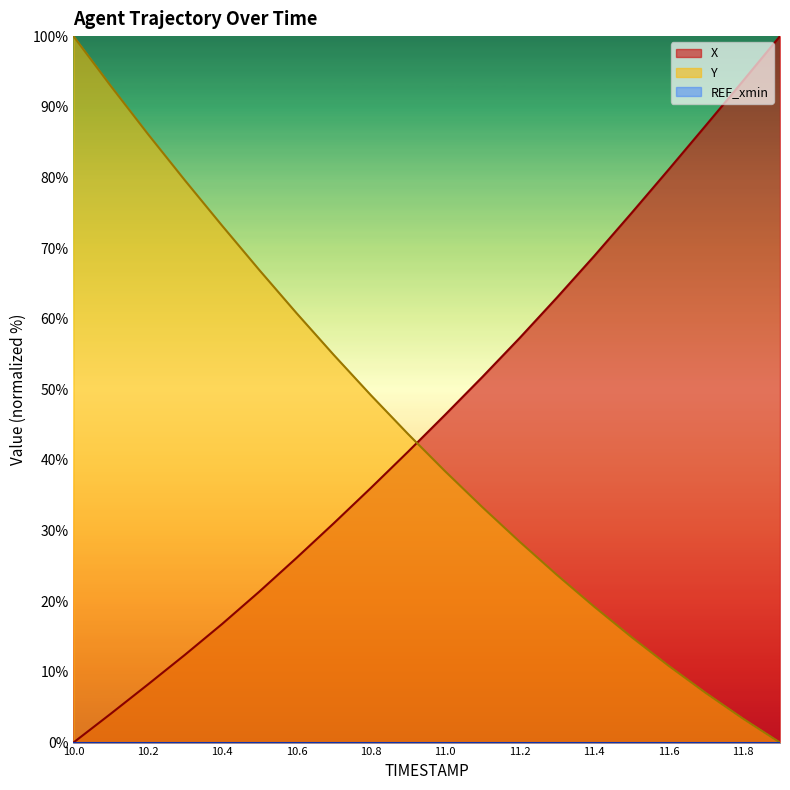

At which label does X reach its minimum?

10.0